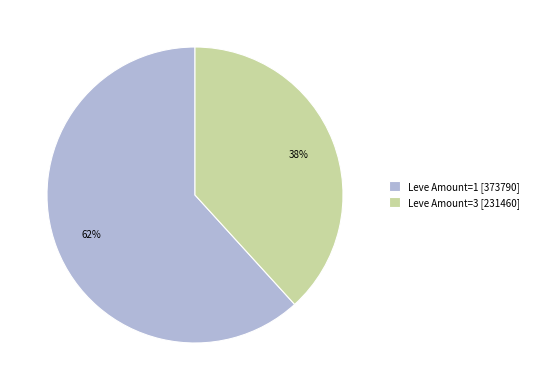

Is it true that Leve Amount=1 [373790] is 69% of the pie?

False